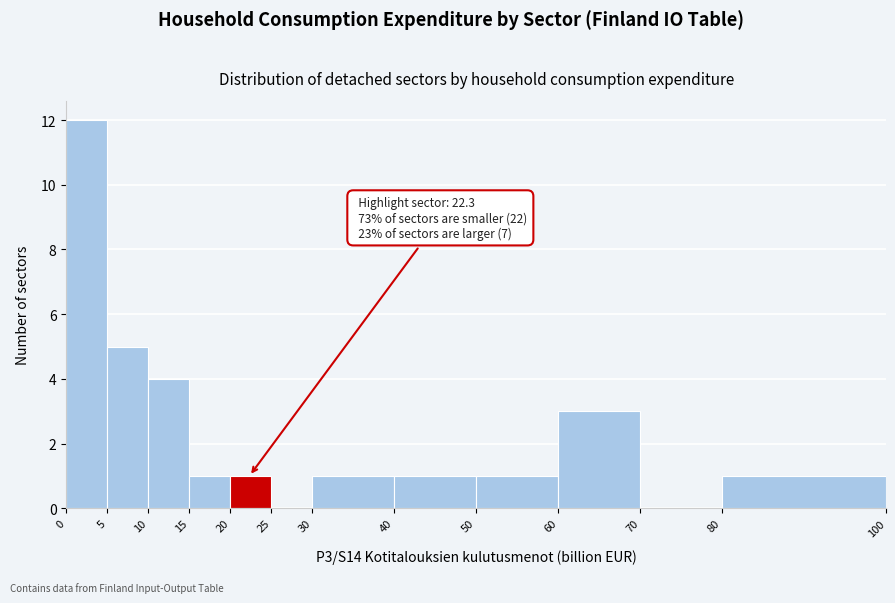

Over which range of the x-axis is the bar tallest?

0 to 5